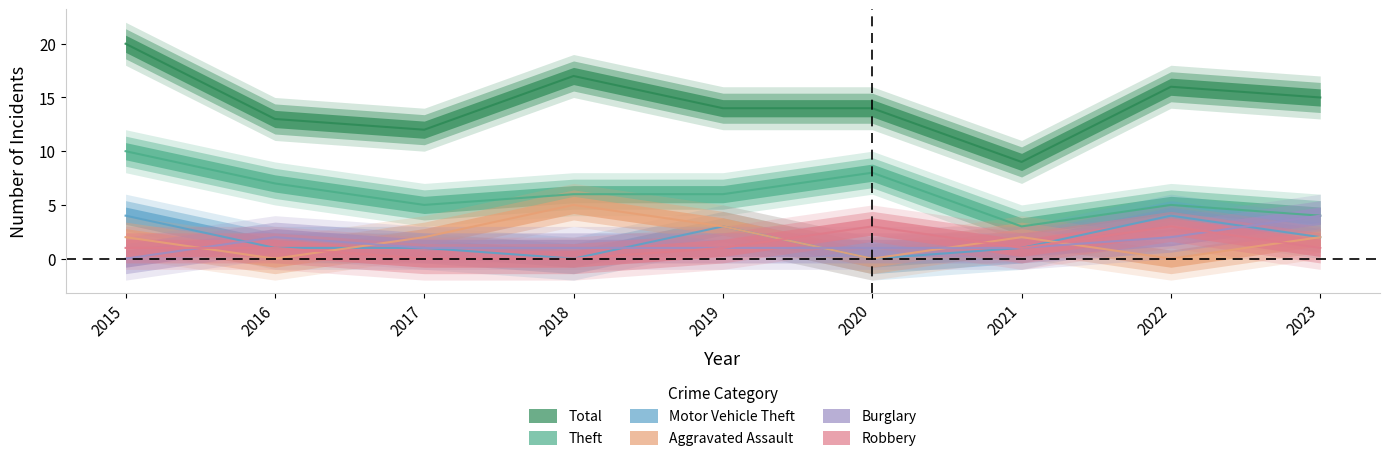

True or false: Theft has more than 1 interior local peaks.

True